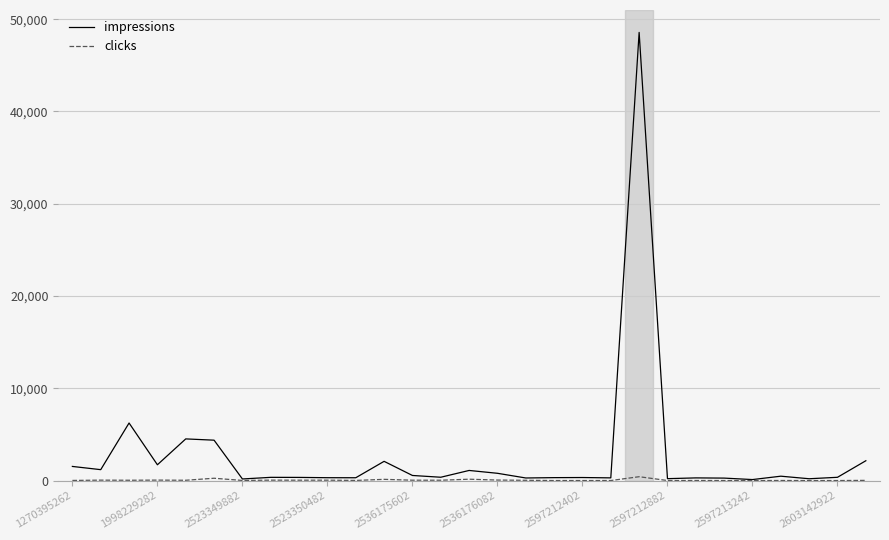

Which series has the widest spread of values?

impressions